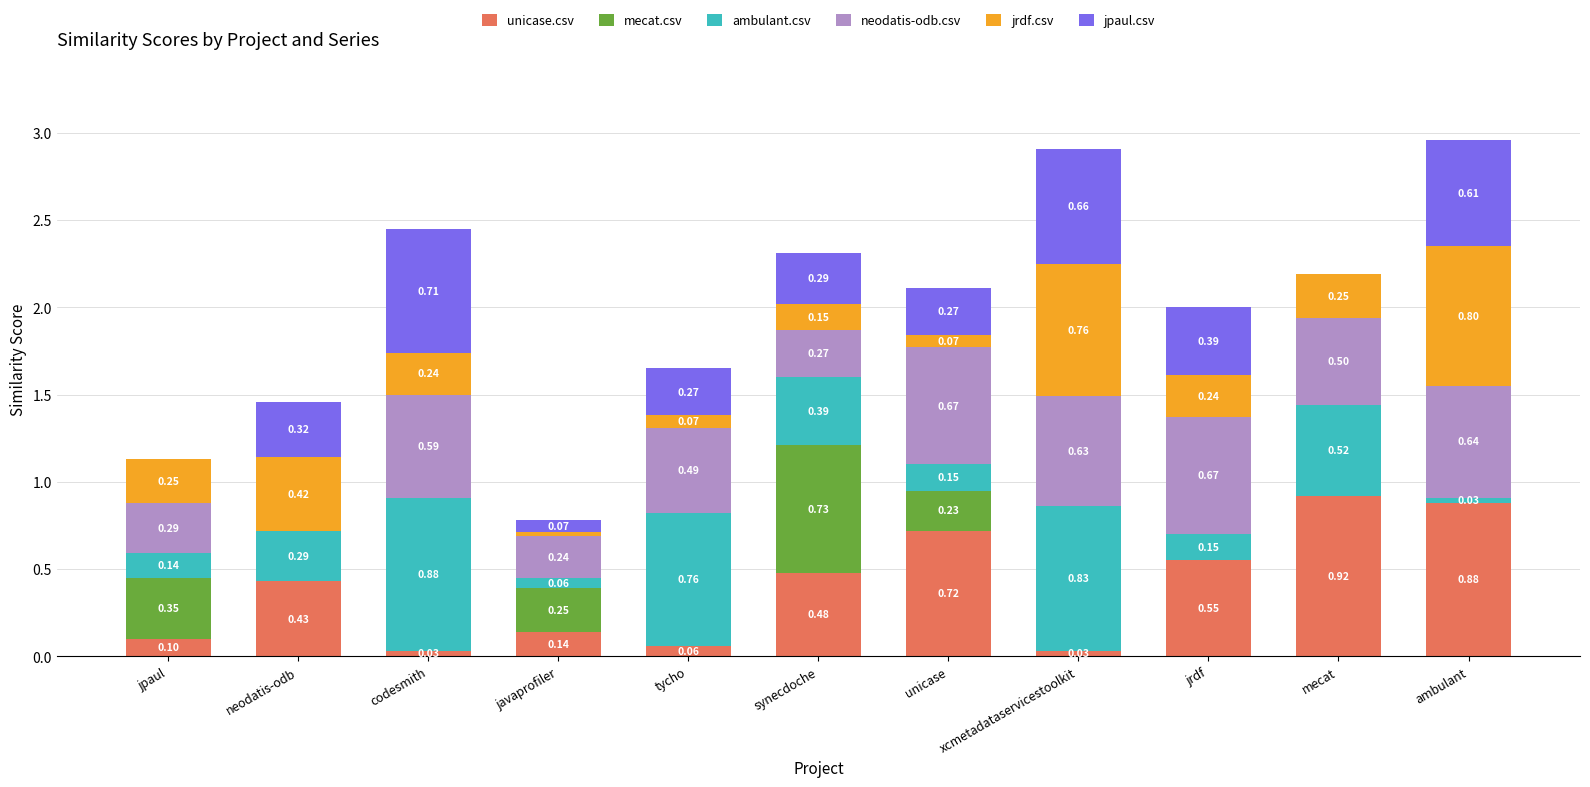

Which category has the highest value in the unicase.csv series?

mecat